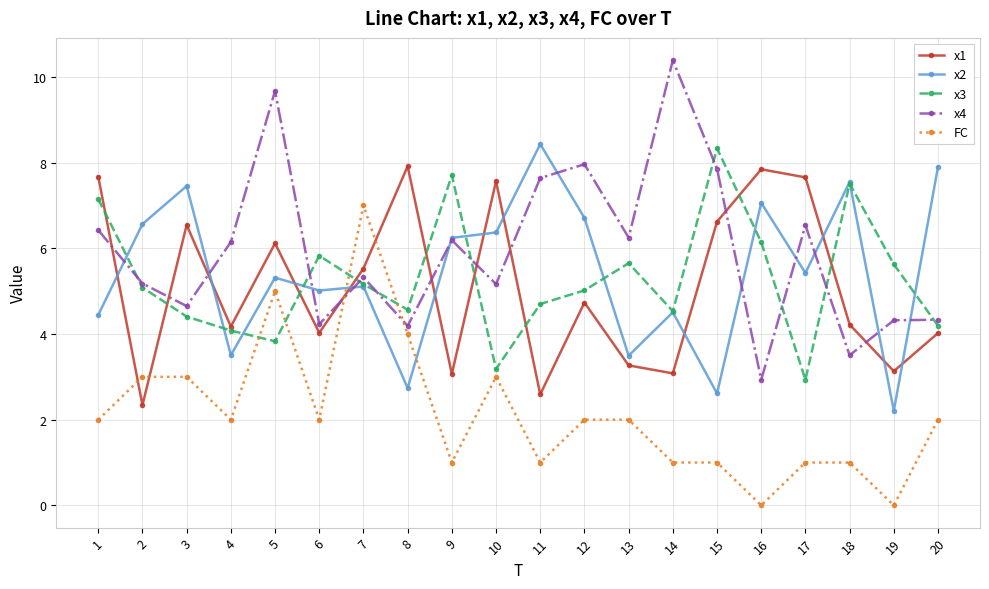

True or false: x1 has a value of 6.5 at 3.

True